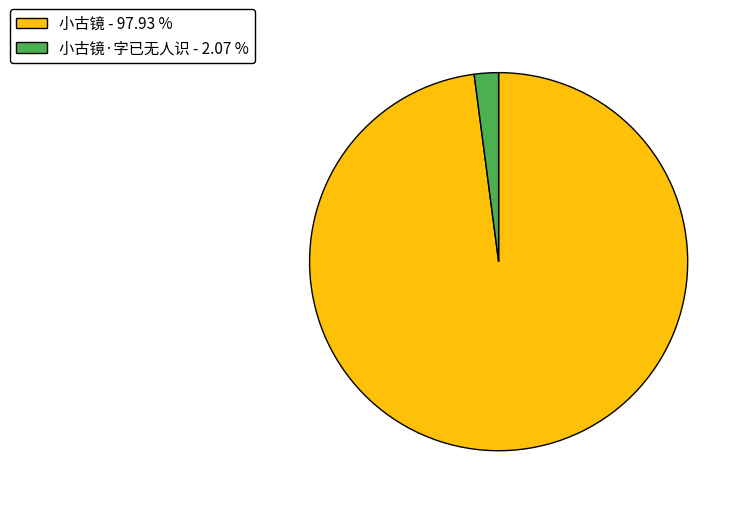

Count the number of slices in the pie.

2